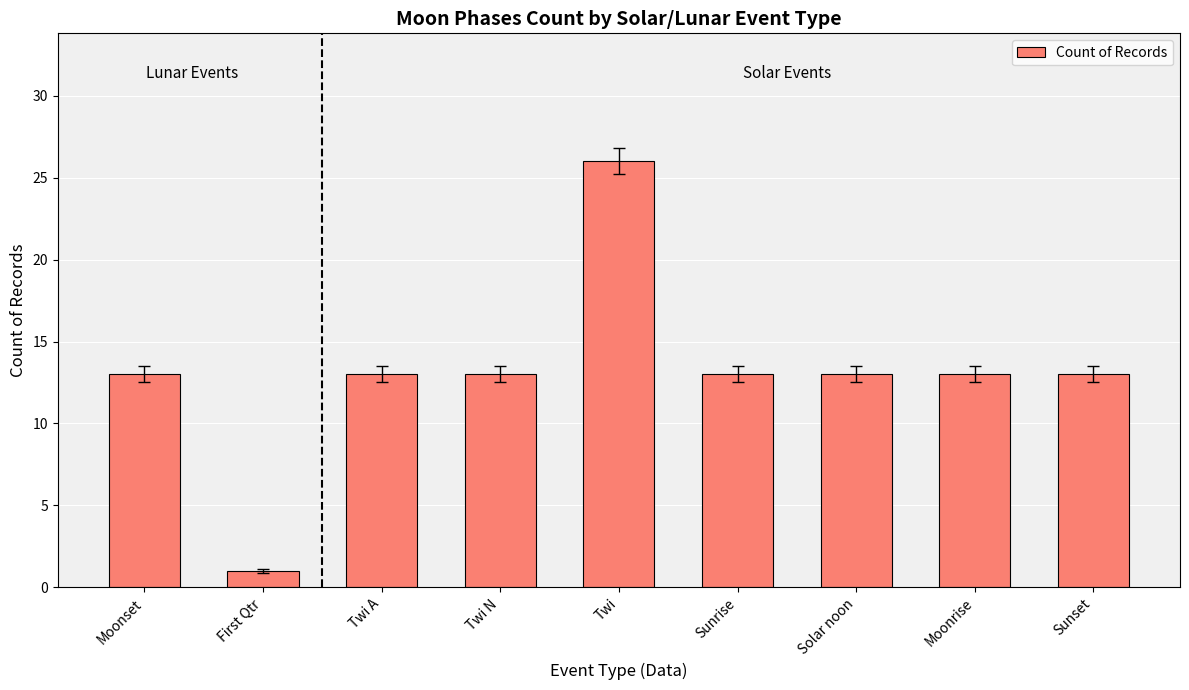

Which label corresponds to the smallest value in the chart?

First Qtr